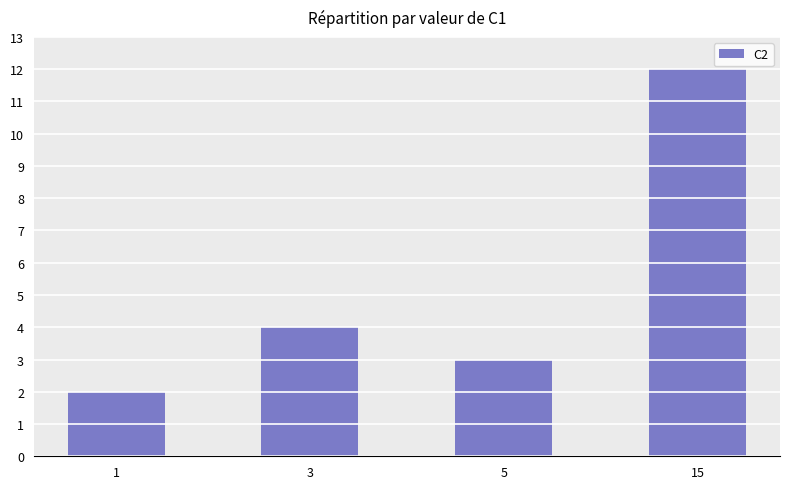

List the labels in order of value, smallest first.

1, 5, 3, 15